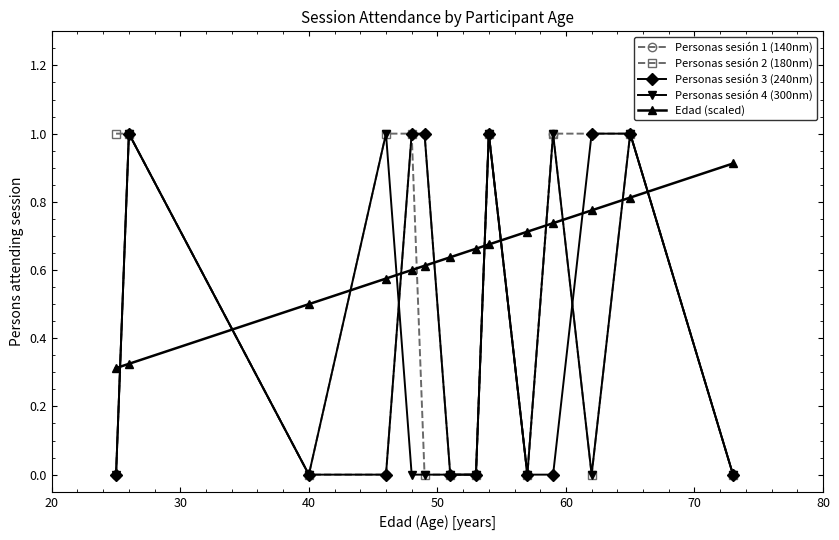

True or false: Personas sesión 2 (180nm) has more than 0 points higher than both neighbors.

True